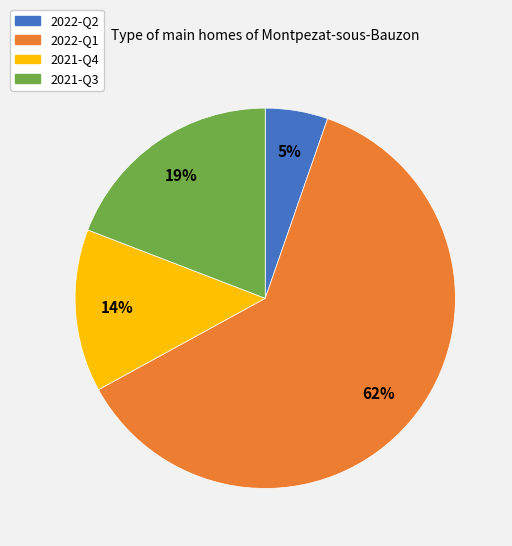

Is there a majority slice in this chart?

Yes